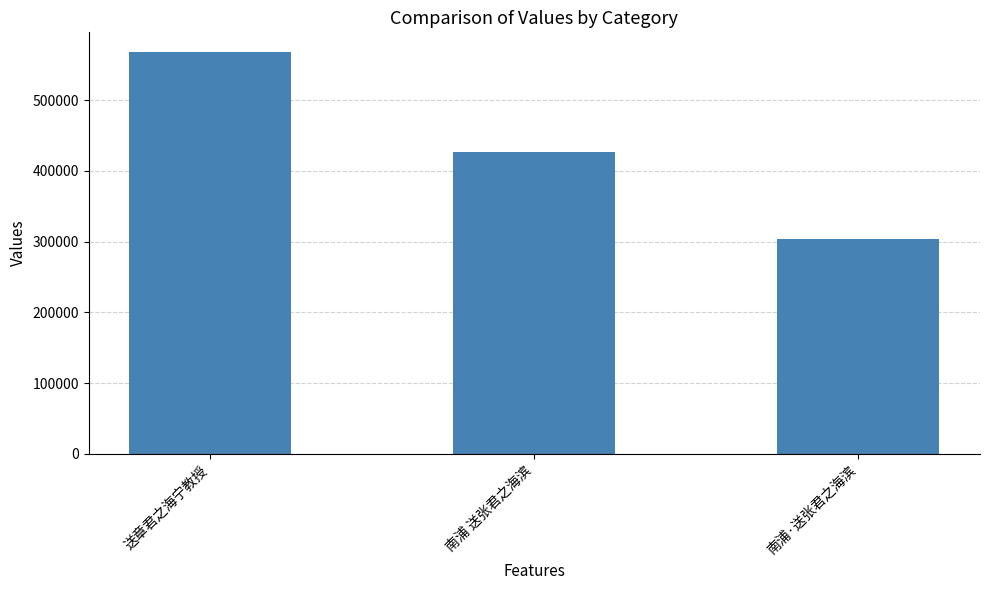

What position from the right is 南浦 送张君之海滨?

2